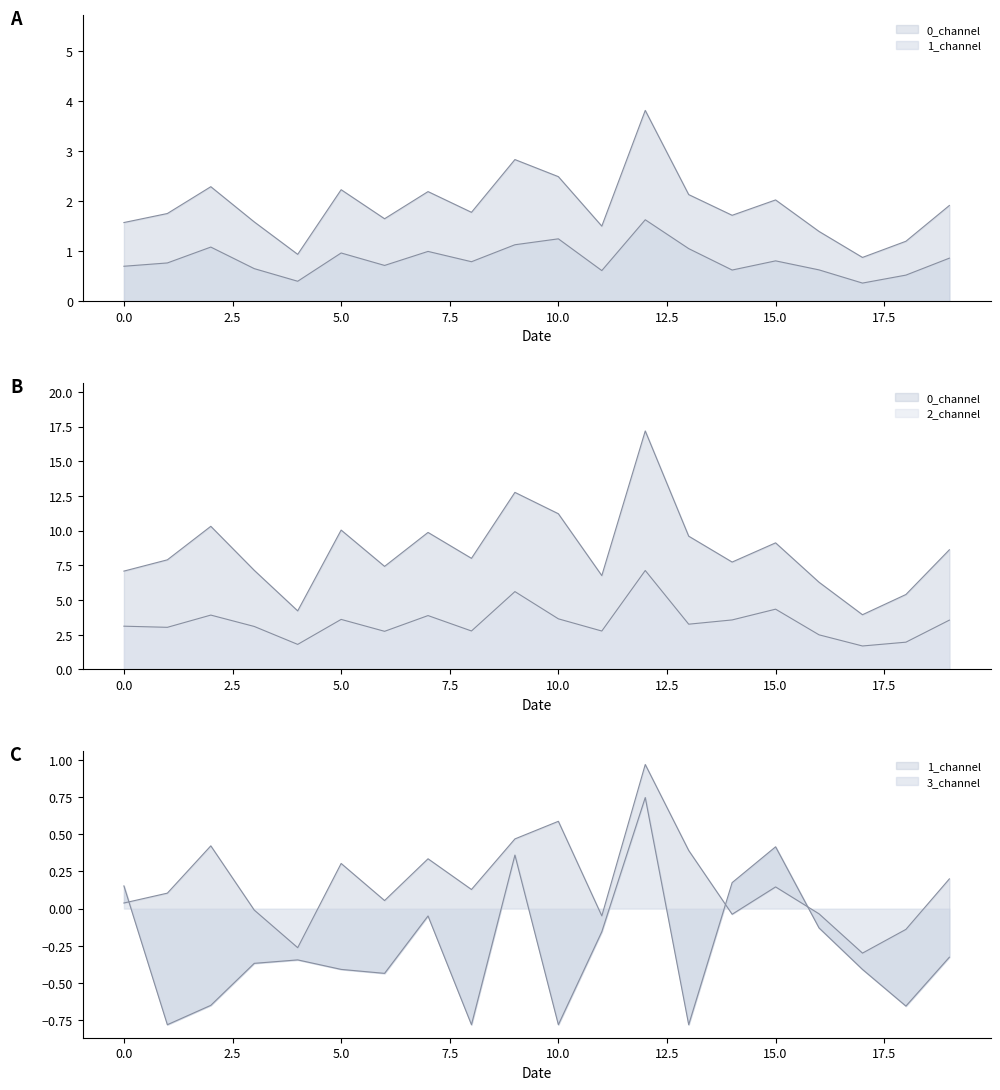

What is the difference between the second highest and minimum values in the 1_channel series?

0.9